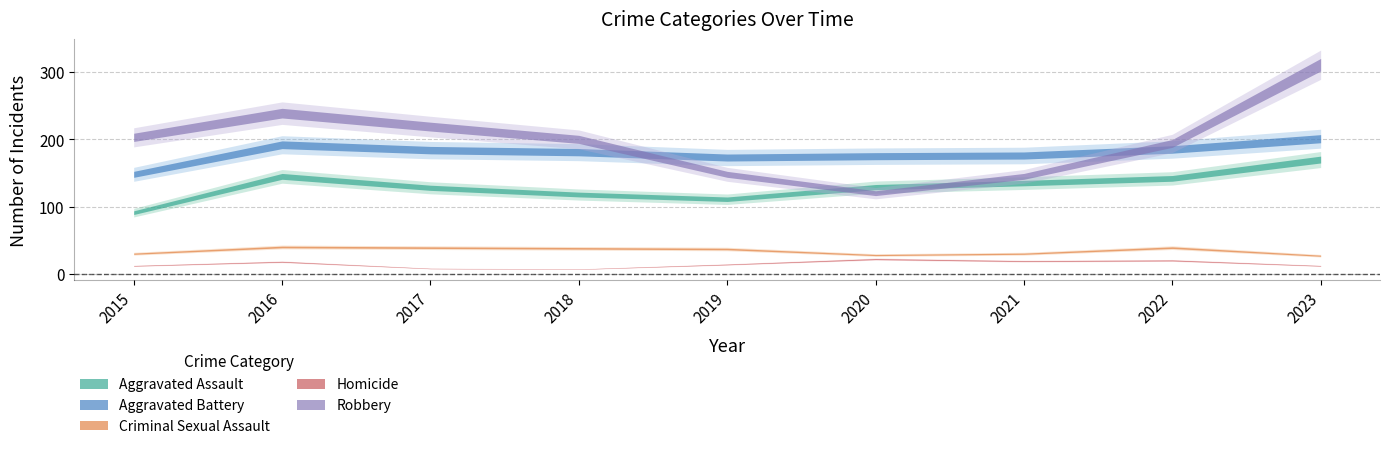

What is the sum of the Homicide values at 2022 and 2016?

38